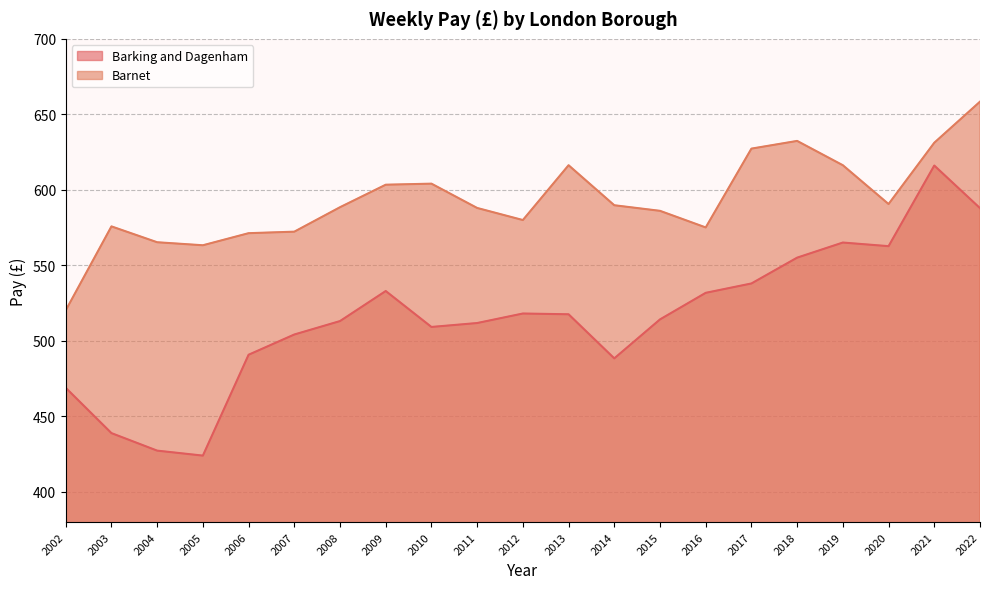

What is the average value of the Barnet series?

593.1